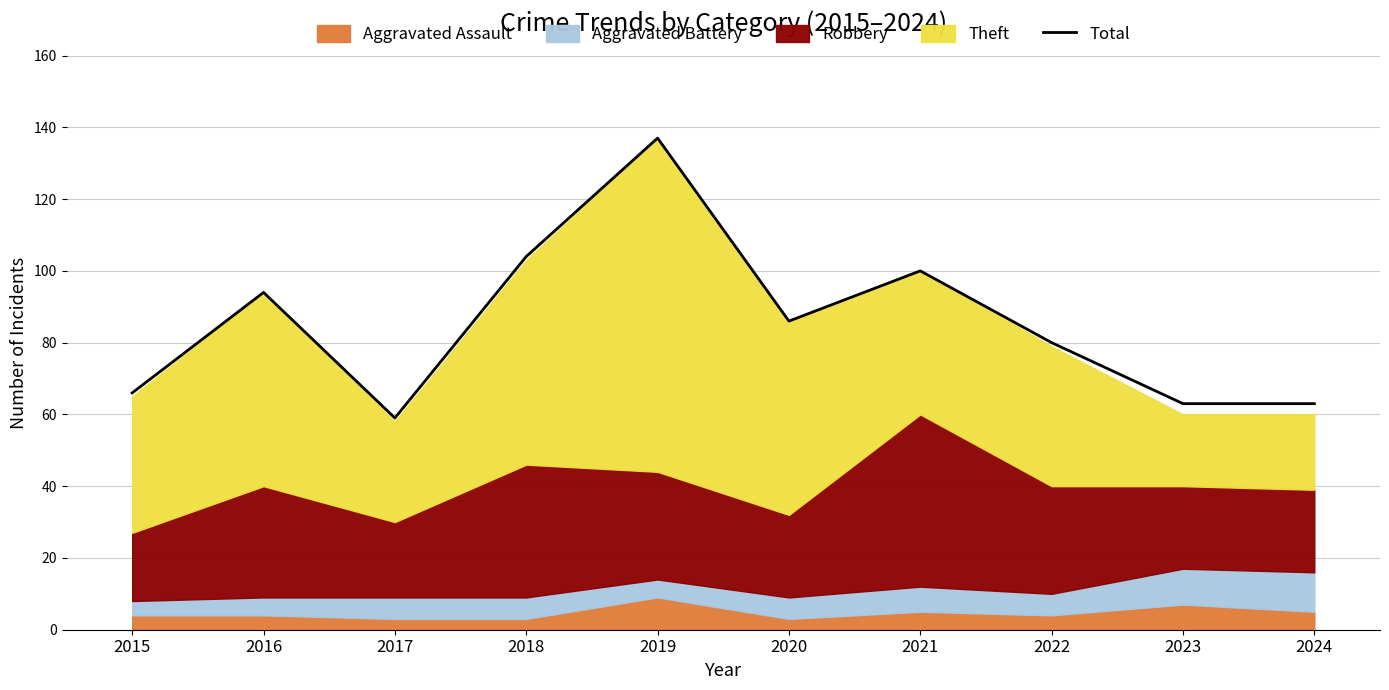

Reading right to left, transcribe all the data shown in this chart.

2024=63	2023=63	2022=80	2021=100	2020=86	2019=137	2018=104	2017=59	2016=94	2015=66